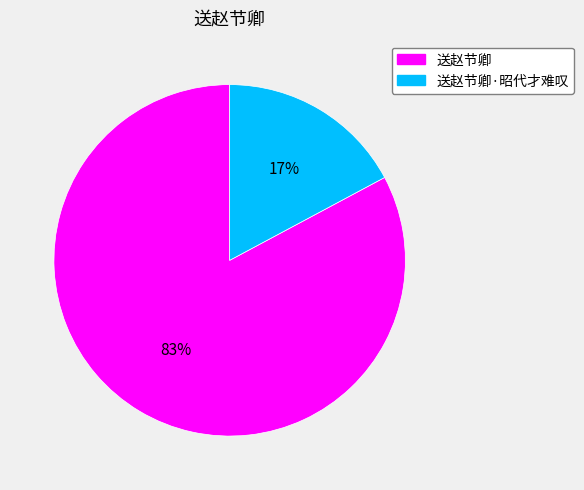

To the nearest percent, what is the difference between the largest and smallest slice percentages?

66%